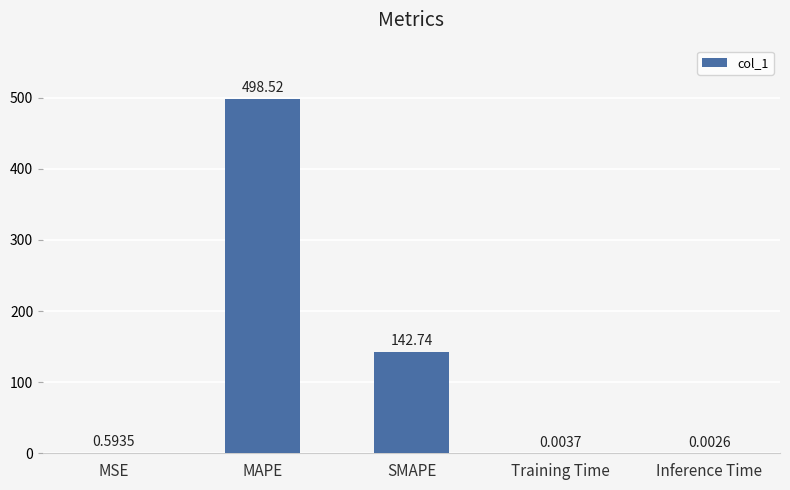

What is the sum of the values at Inference Time and MAPE?

498.5